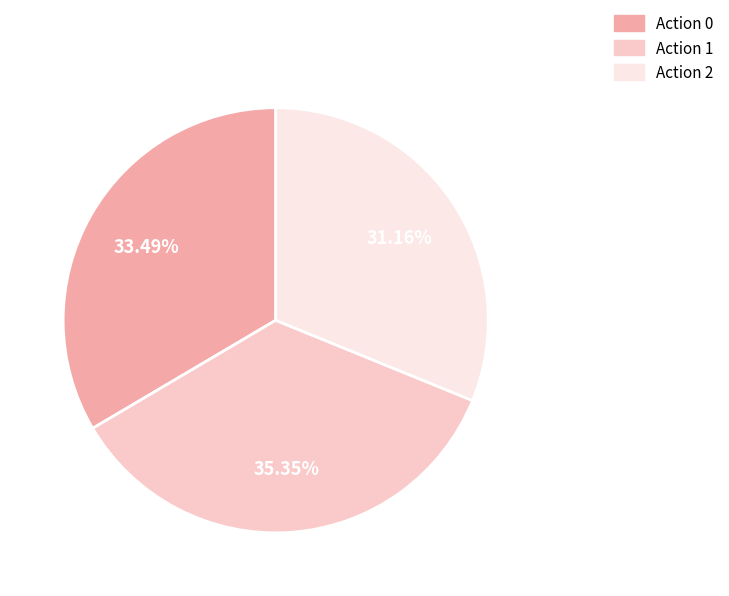

What is the smallest slice in the pie chart?

Action 2